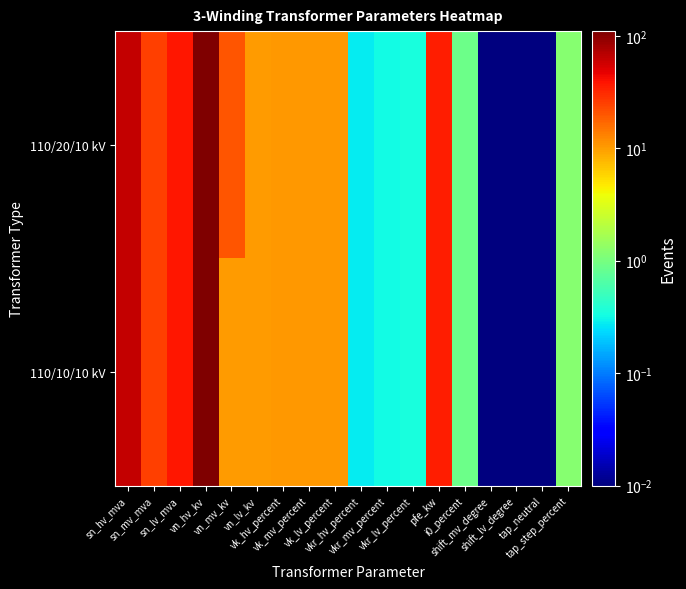

Reading right to left, what are all the values shown in this chart?

110/20/10 kV: tap_step_percent=1.2	tap_neutral=0.0	shift_lv_degree=0.0	shift_mv_degree=0.0	i0_percent=0.9	pfe_kw=35.0	vkr_lv_percent=0.4	vkr_mv_percent=0.3	vkr_hv_percent=0.3	vk_lv_percent=10.4	vk_mv_percent=10.4	vk_hv_percent=10.4	vn_lv_kv=10.0	vn_mv_kv=20.0	vn_hv_kv=110.0	sn_lv_mva=38.0	sn_mv_mva=25.0	sn_hv_mva=63.0
110/10/10 kV: tap_step_percent=1.2	tap_neutral=0.0	shift_lv_degree=0.0	shift_mv_degree=0.0	i0_percent=0.9	pfe_kw=35.0	vkr_lv_percent=0.4	vkr_mv_percent=0.3	vkr_hv_percent=0.3	vk_lv_percent=10.4	vk_mv_percent=10.4	vk_hv_percent=10.4	vn_lv_kv=10.0	vn_mv_kv=10.0	vn_hv_kv=110.0	sn_lv_mva=38.0	sn_mv_mva=25.0	sn_hv_mva=63.0